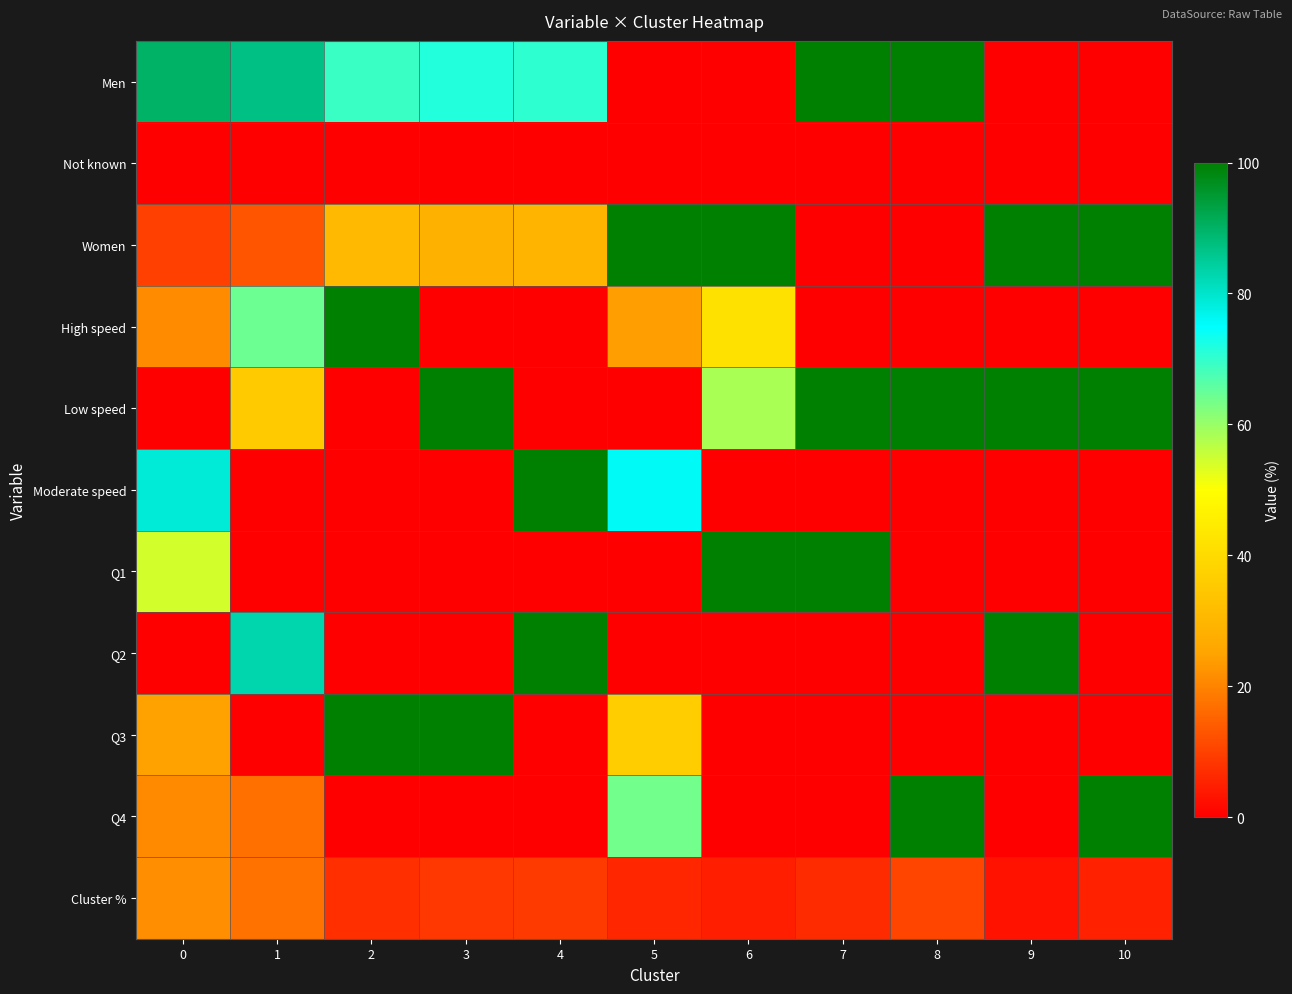

List the series in order of their peak value, highest first.

Men, Women, High speed, Low speed, Moderate speed, Q1, Q2, Q3, Q4, Cluster %, Not known